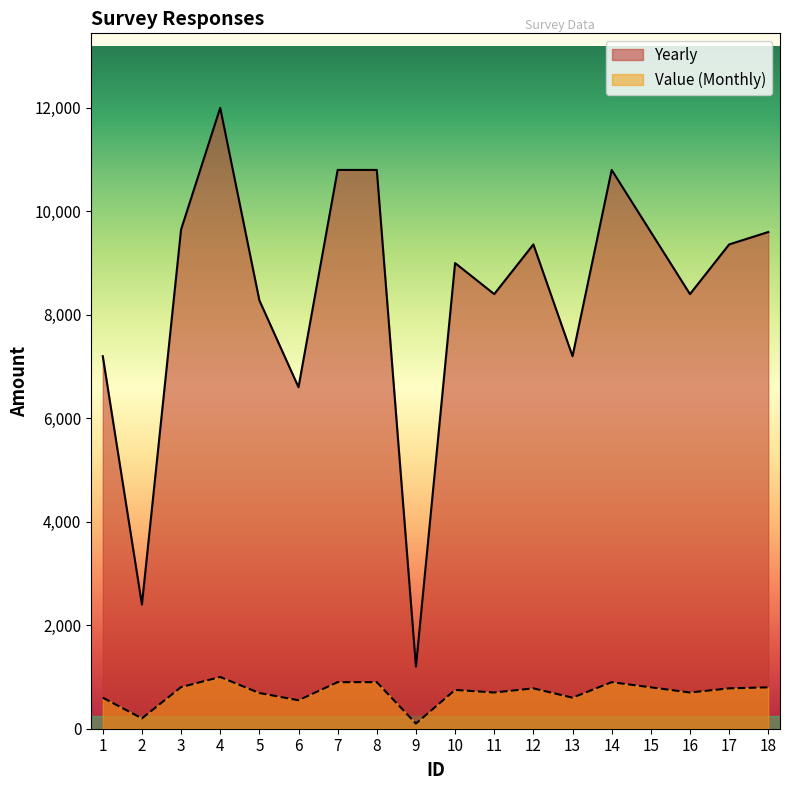

Which label corresponds to the largest value in the chart?

4